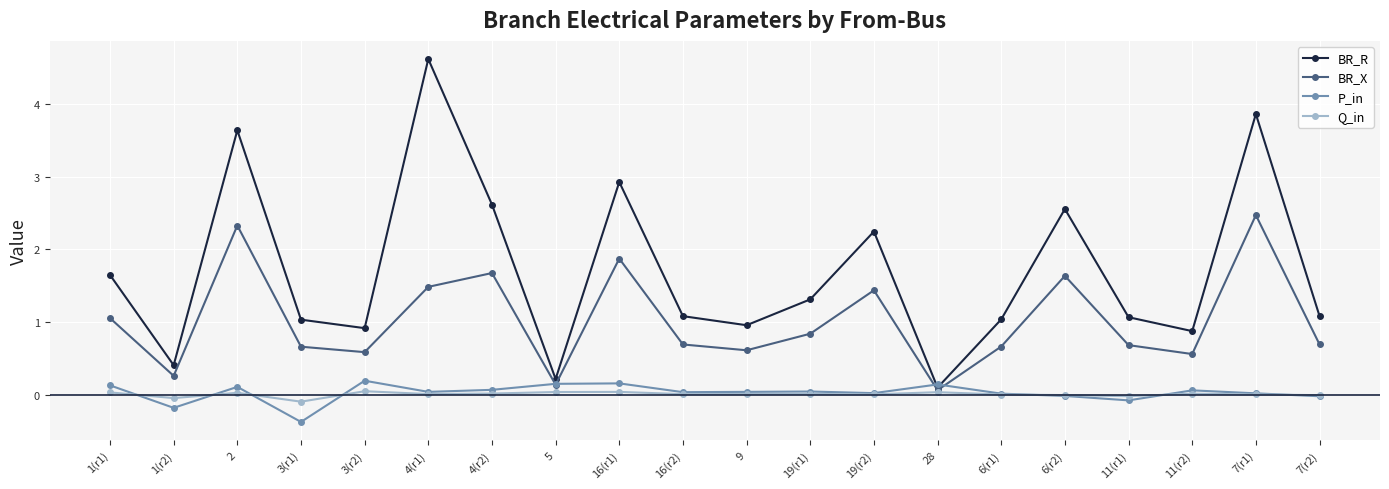

How many data points does each series have?

20